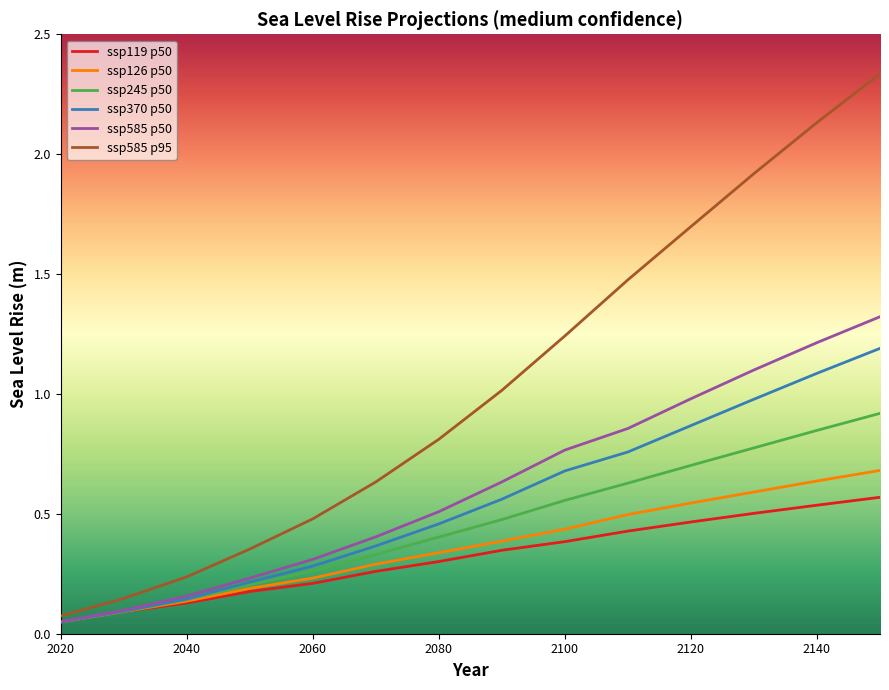

Which series has the largest total across all categories?

ssp585 p95